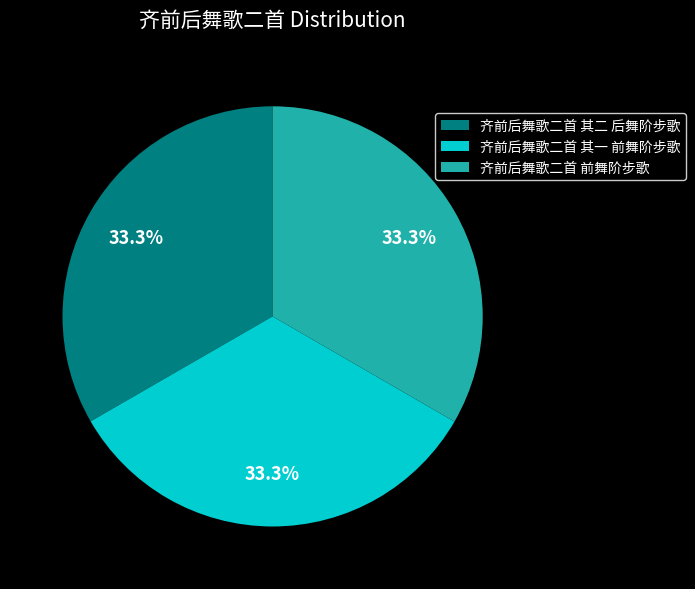

Is there a majority slice in this chart?

No